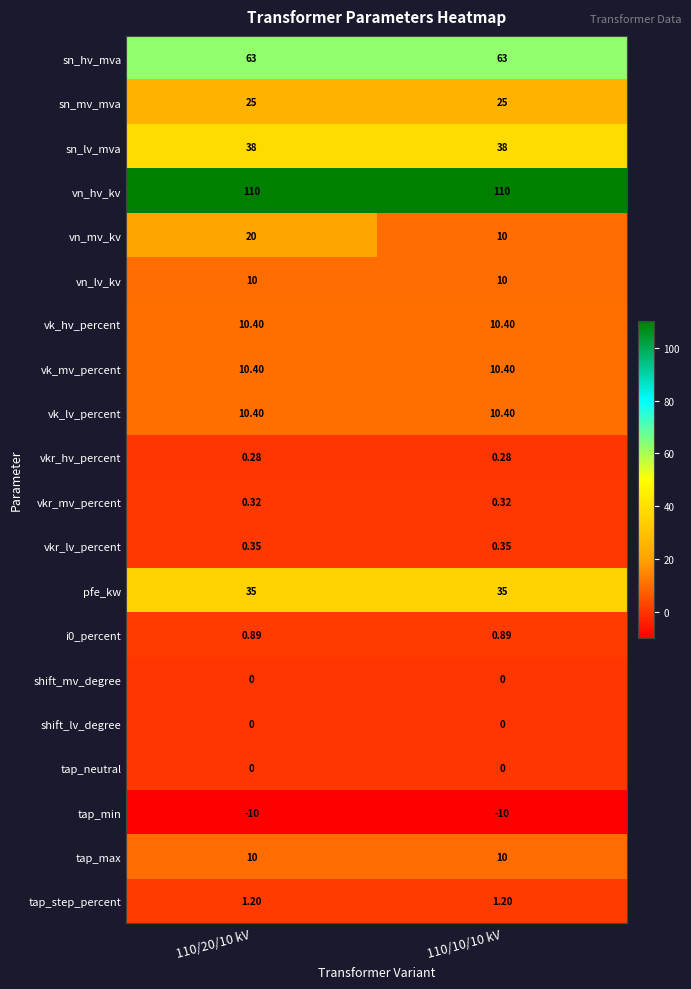

Which series has the widest spread of values?

vn_mv_kv